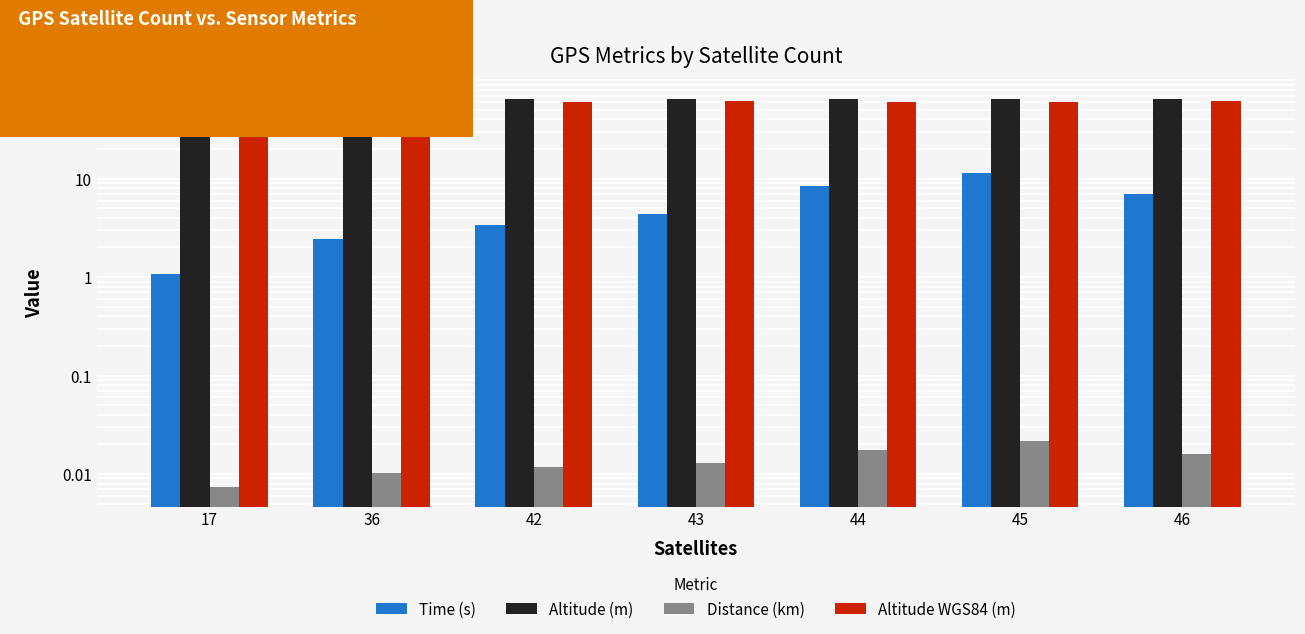

Is it true that Altitude WGS84 (m) equals 17.3 at 45?

False